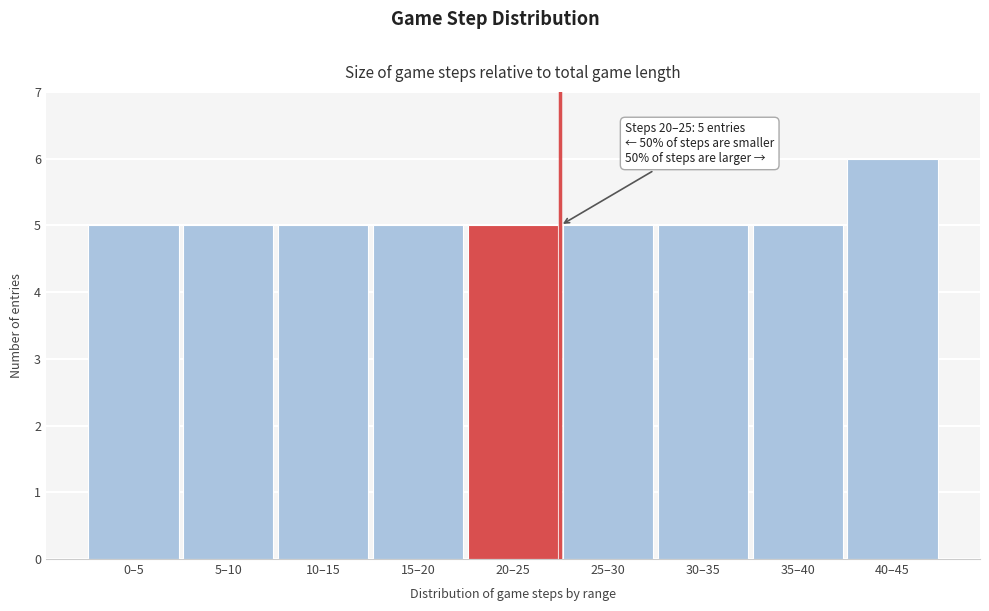

Reading left to right, extract all data points from this chart.

5	5	5	5	5	5	5	5	6